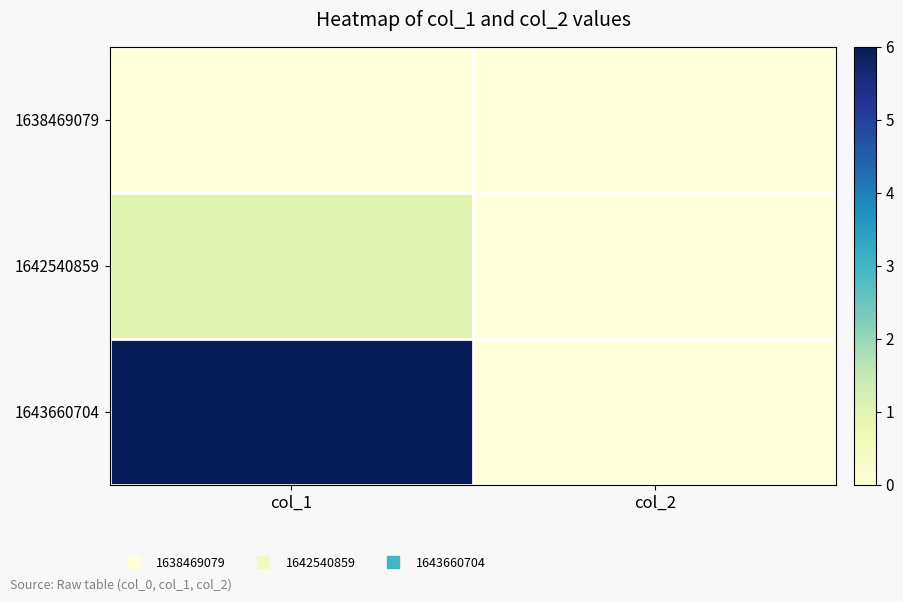

Reading left to right, what are all the values shown in this chart?

1638469079: col_1=0	col_2=0
1642540859: col_1=1	col_2=0
1643660704: col_1=6	col_2=0